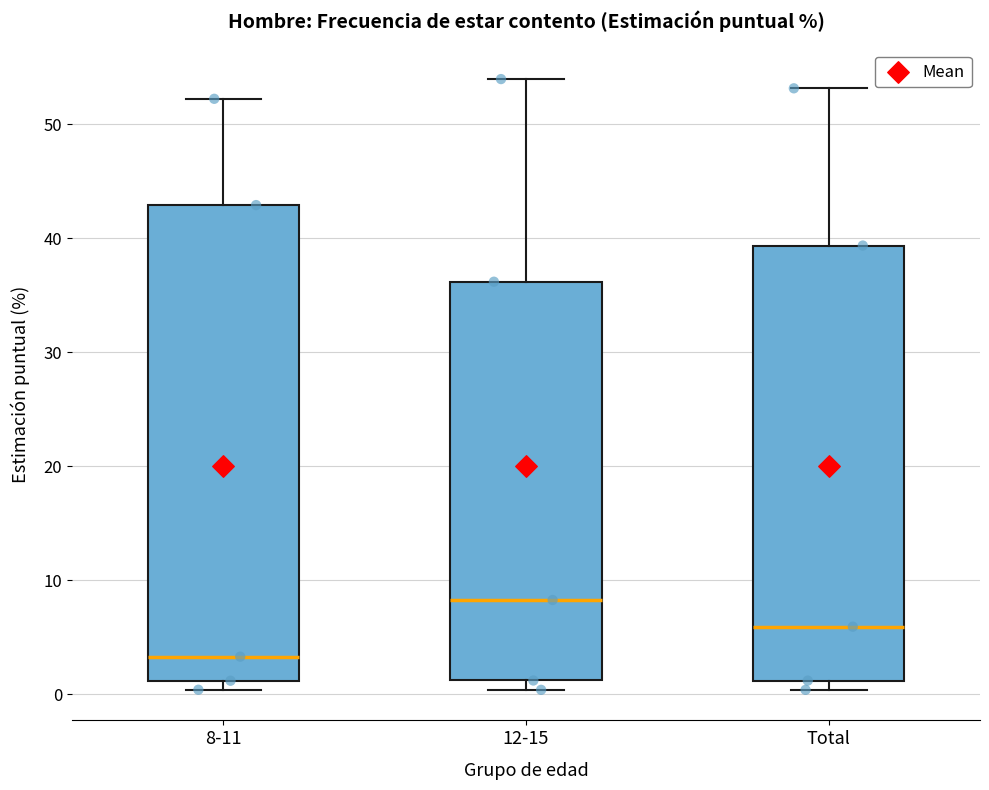

Reading left to right, transcribe this box plot: for each box, give where its median line is, the range the box spans, and where its two whiskers end, as read against the y-axis. The values are not printed on the chart, so give them approximately, as read against the axis.

8-11: median 3, box 1 to 43, whiskers 0 to 52
12-15: median 8, box 1 to 36, whiskers 0 to 54
Total: median 6, box 1 to 39, whiskers 0 to 53